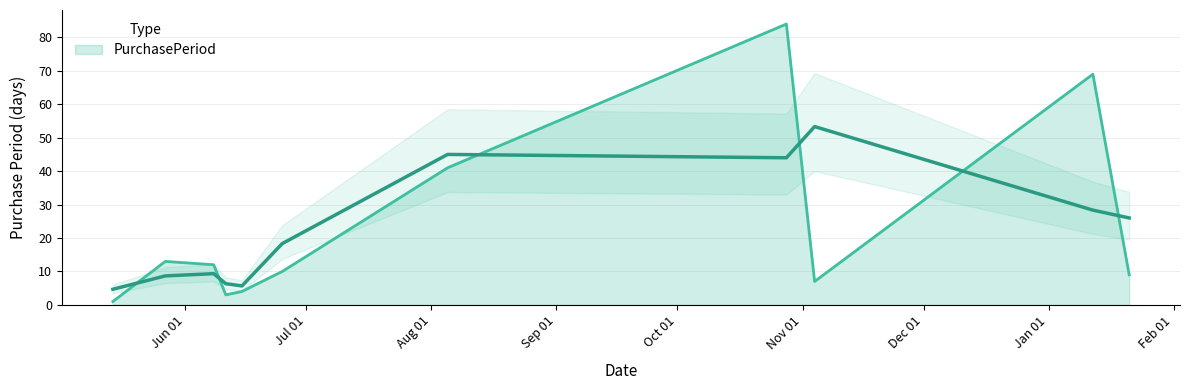

Reading left to right, extract all data points from this chart.

2015-05-14=1	2015-05-27=13	2015-06-08=12	2015-06-11=3	2015-06-15=4	2015-06-25=10	2015-08-05=41	2015-10-28=84	2015-11-04=7	2016-01-12=69	2016-01-21=9